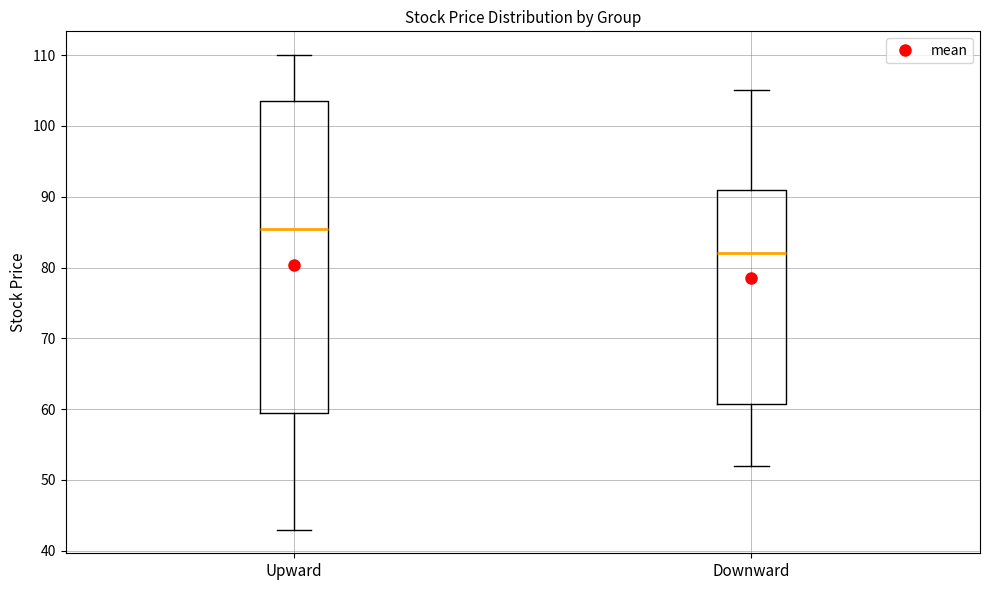

Reading left to right, read every box against the y-axis: the position of its median line, the range the box covers, and the ends of its whiskers. The values are not printed on the chart, so give them approximately, as read against the axis.

Upward: median 86, box 60 to 104, whiskers 43 to 110
Downward: median 82, box 61 to 91, whiskers 52 to 105